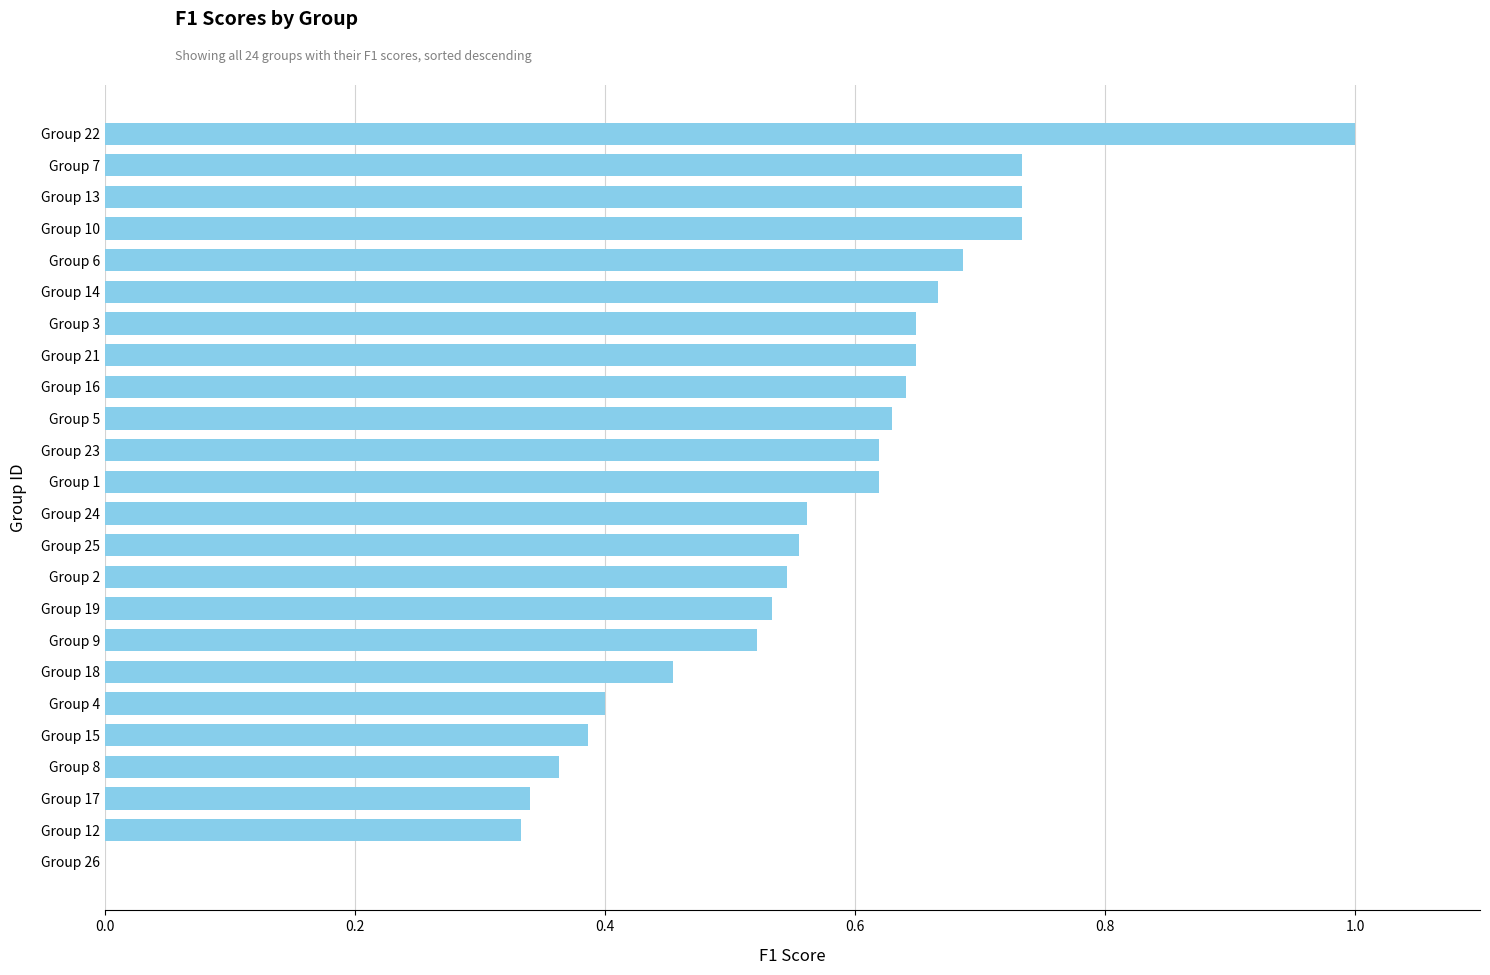

The value at Group 14 is 0.4. True or false?

False